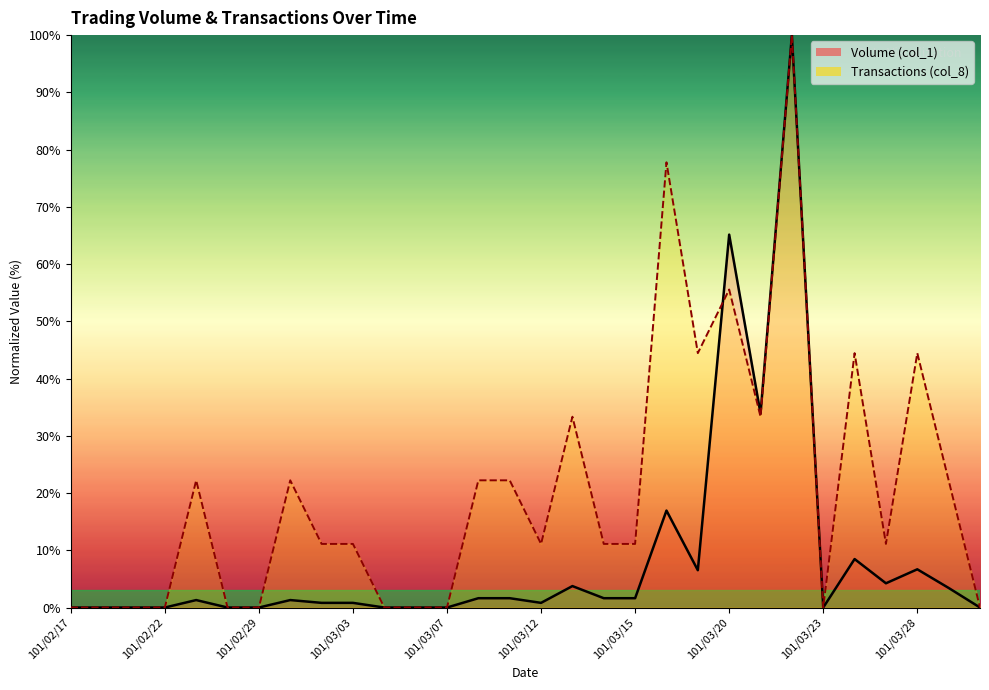

What are all the series names shown in the legend?

Volume (col_1), Transactions (col_8)